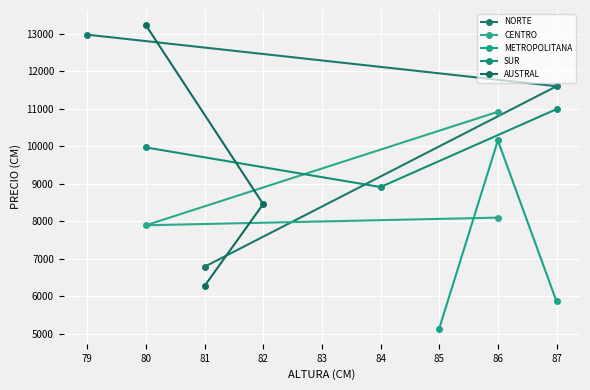

Is it true that SUR equals 12612 at 84?

False